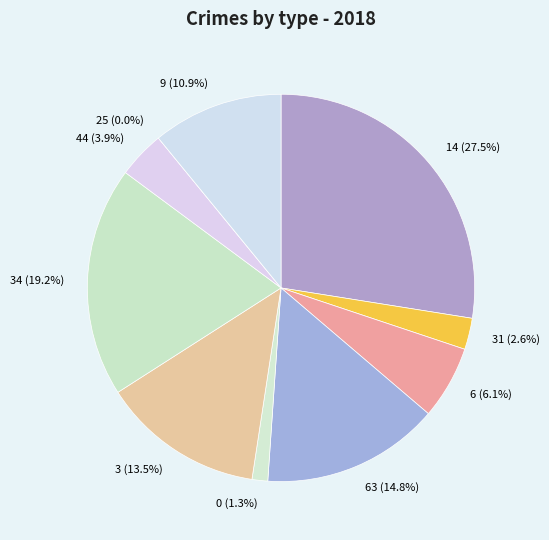

Which slice is the largest?

14